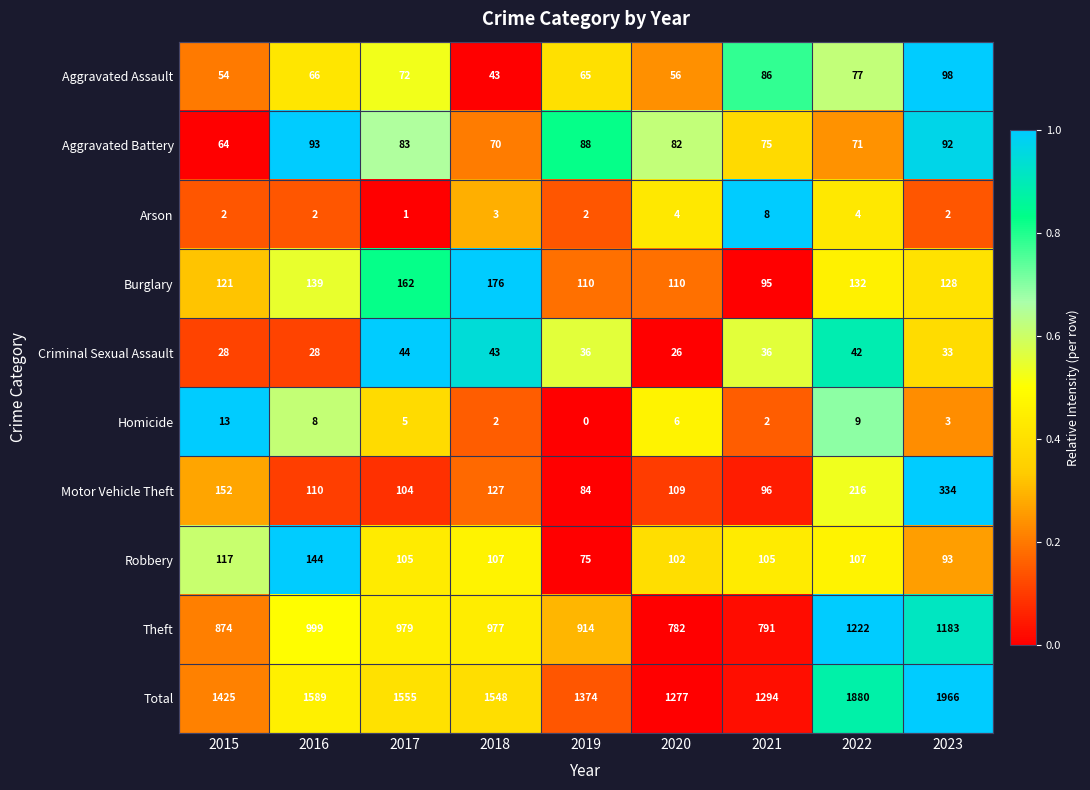

How many data points does each series have?

9